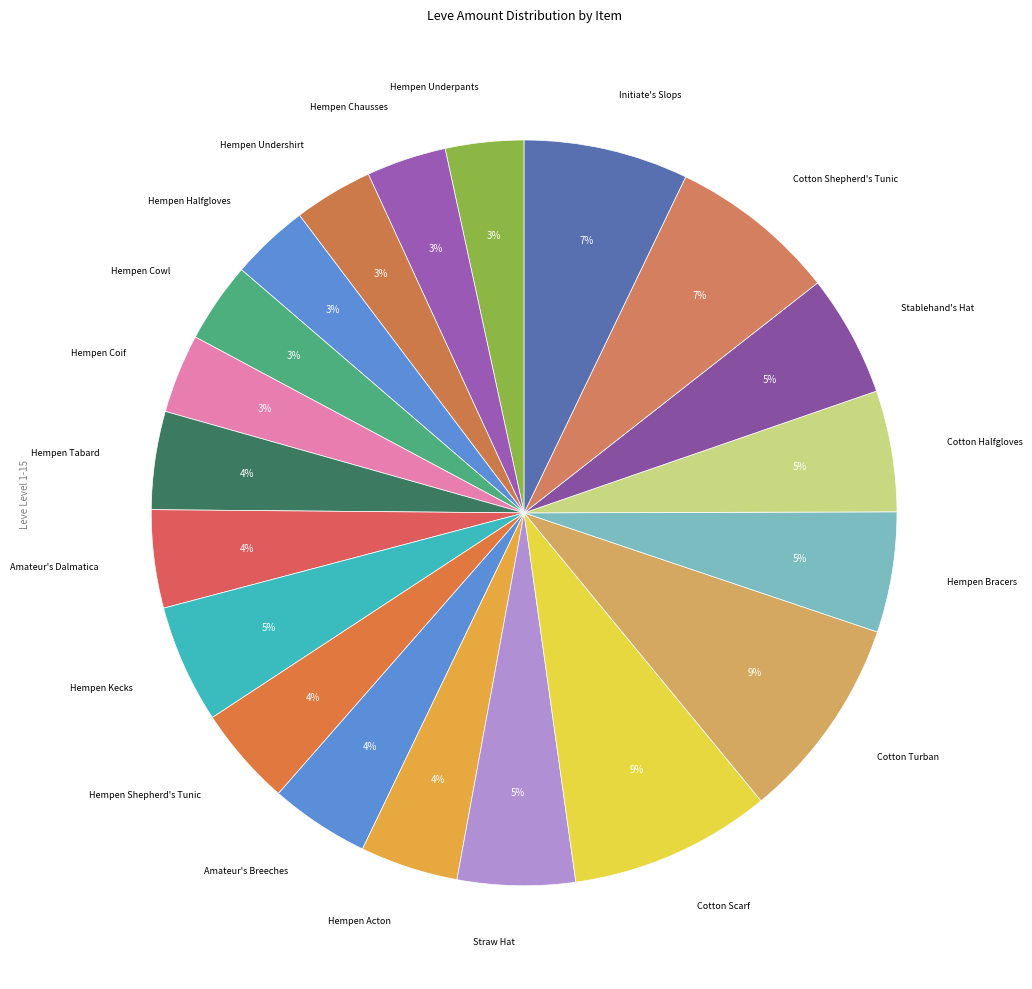

How many segments does this pie chart have?

20